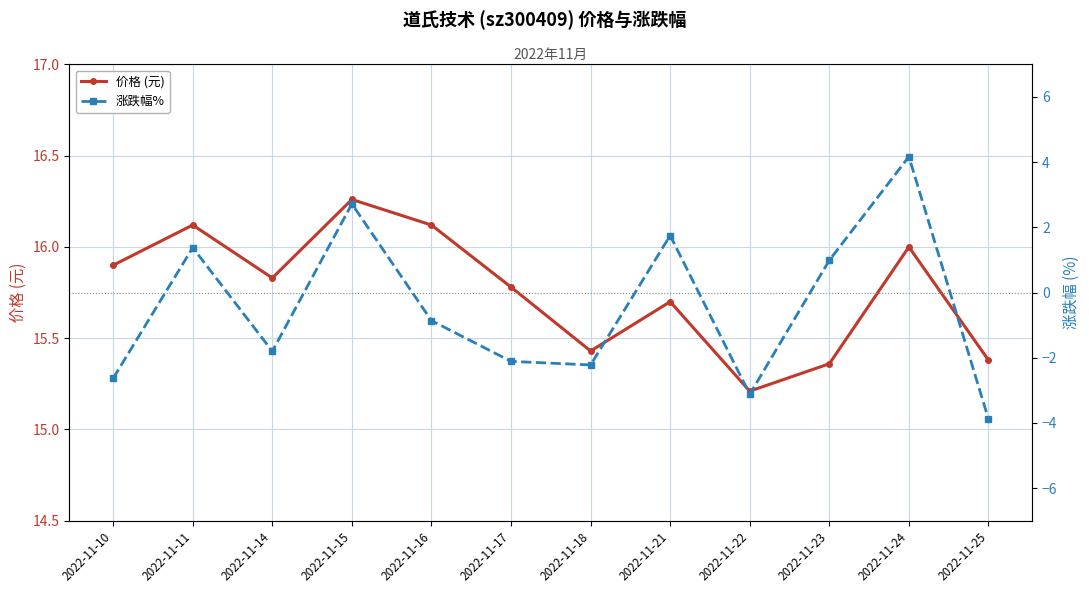

What is the total value across all series at 2022-11-14?

14.0